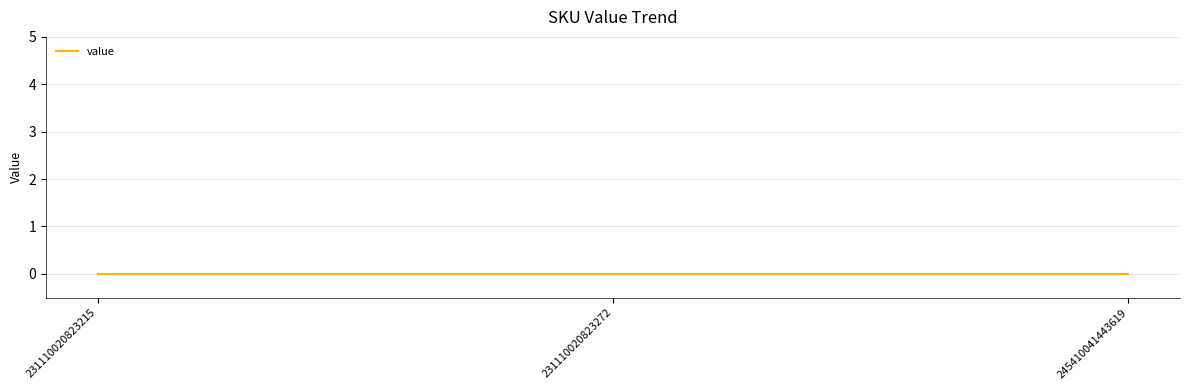

Reading left to right, extract all data points from this chart.

231110020823215	231110020823272	245410041443619